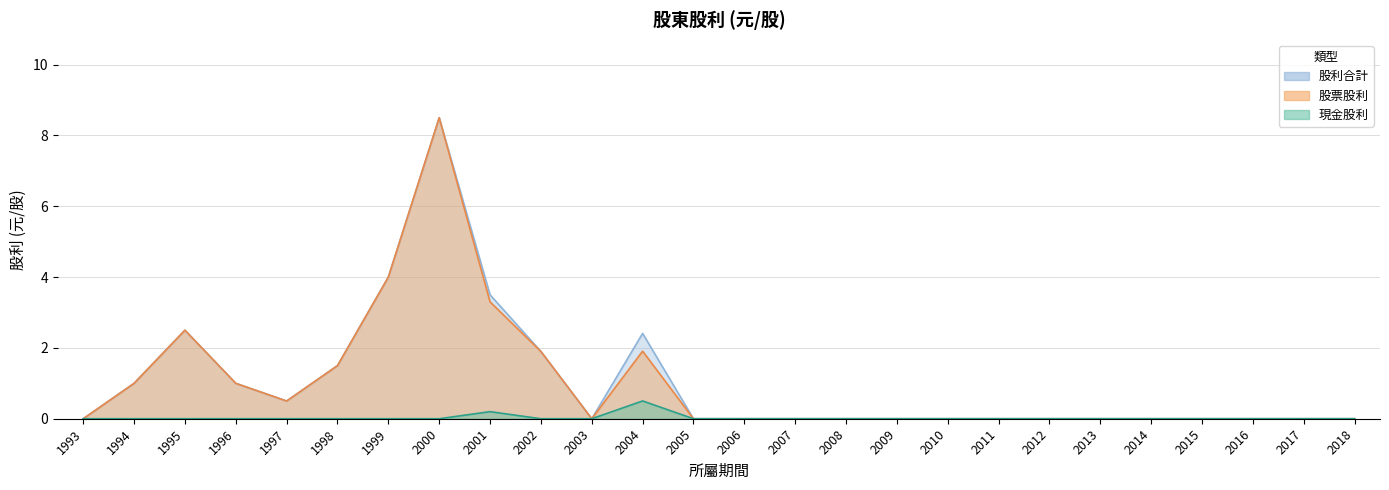

List the series in order of their peak value, lowest first.

現金股利, 股票股利, 股利合計